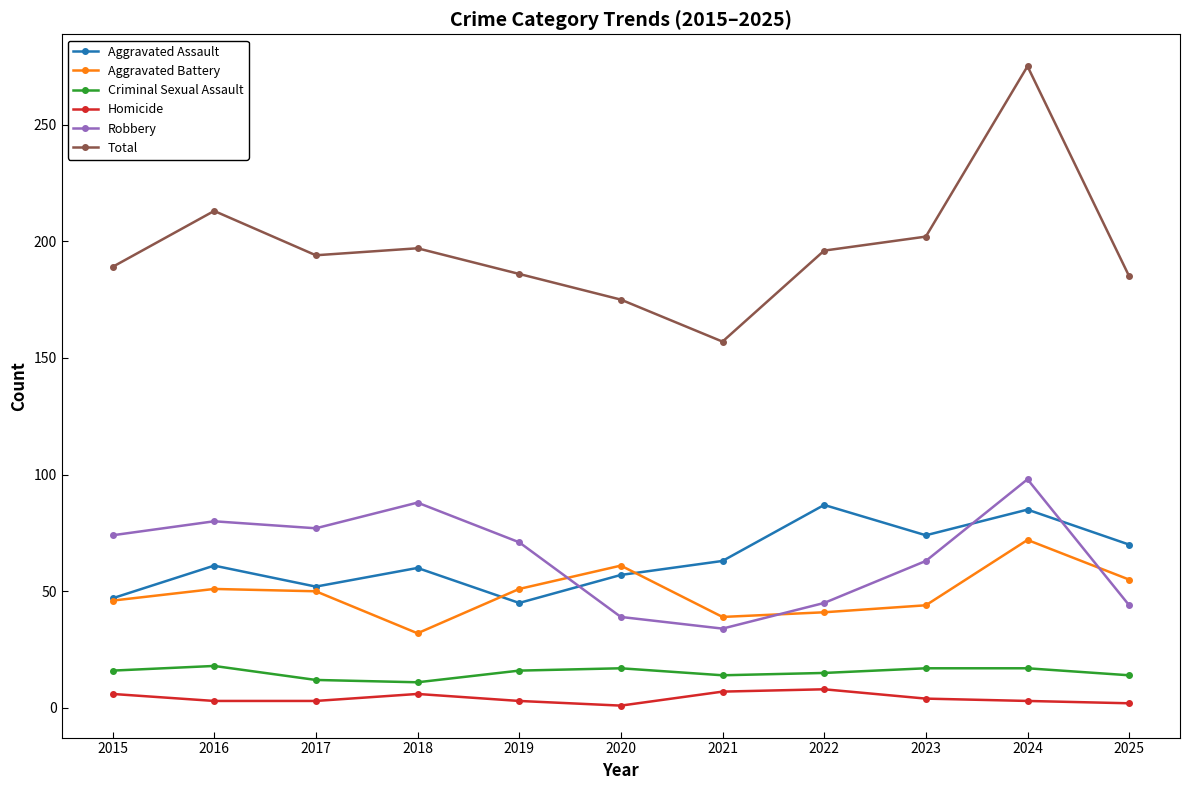

What is the sum of the Total values at 2023 and 2024?

477